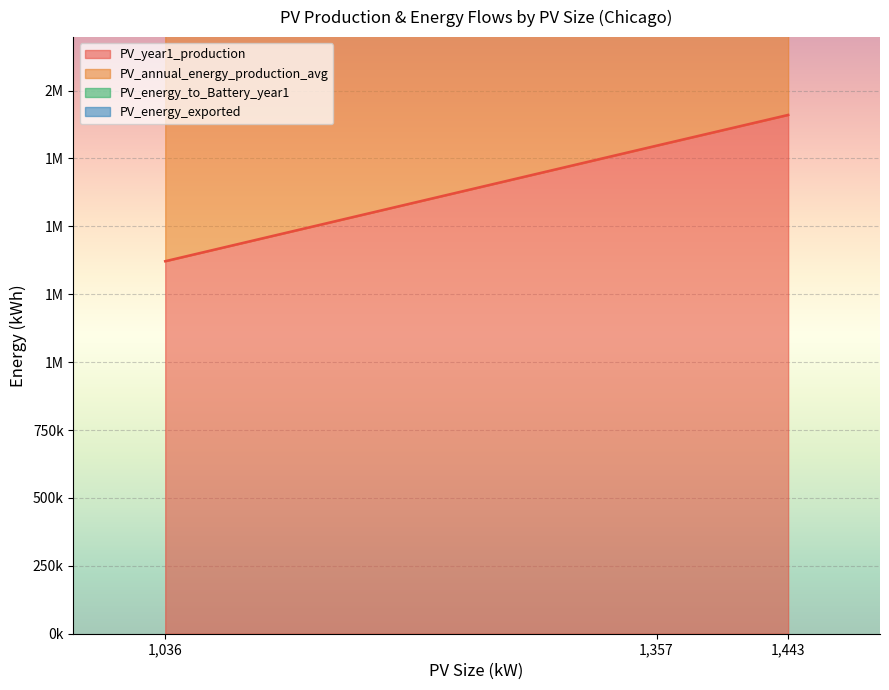

What is the difference between the PV_year1_production values at 1443 and 1357?

113220